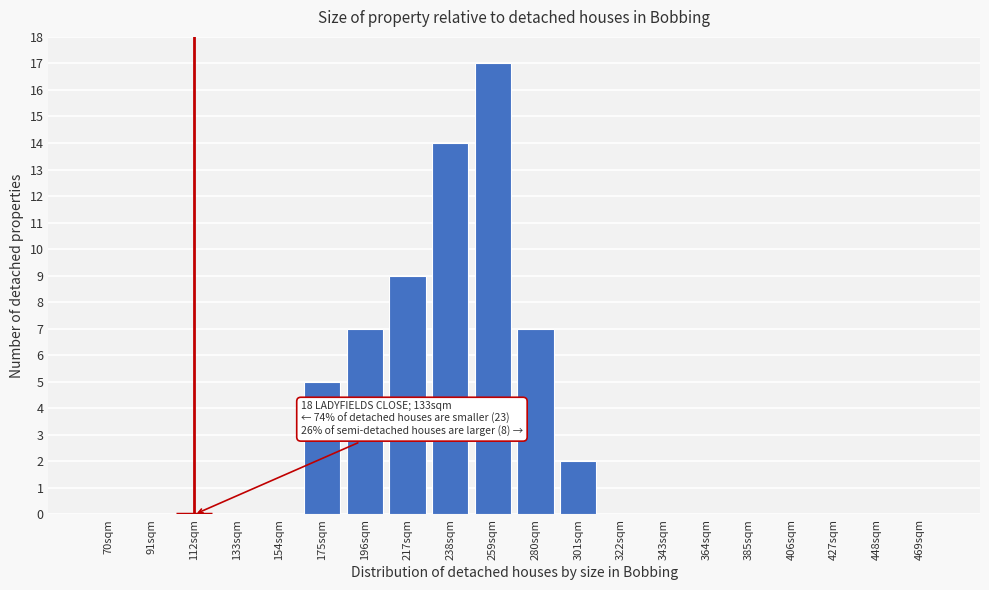

Reading left to right, extract all data points from this chart.

70sqm=0	91sqm=0	112sqm=0	133sqm=0	154sqm=0	175sqm=5	196sqm=7	217sqm=9	238sqm=14	259sqm=17	280sqm=7	301sqm=2	322sqm=0	343sqm=0	364sqm=0	385sqm=0	406sqm=0	427sqm=0	448sqm=0	469sqm=0